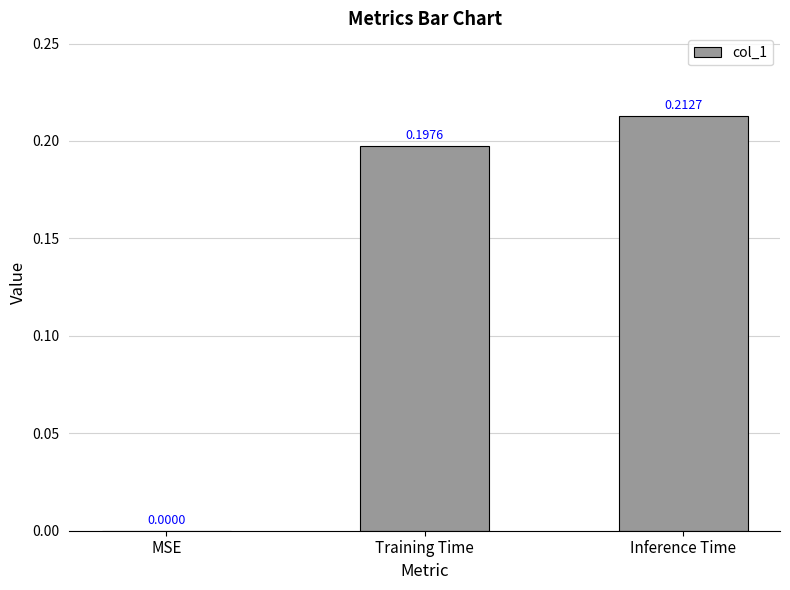

At which label is the value closest to 0?

MSE